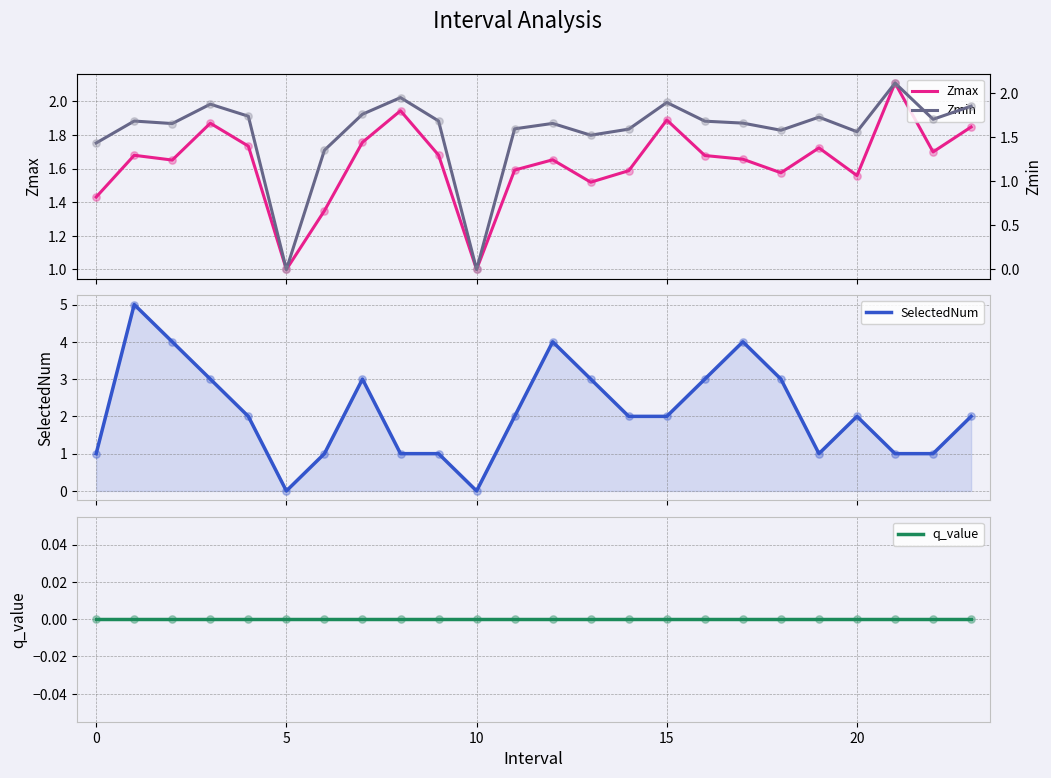

Which series has the widest spread of Y values?

SelectedNum